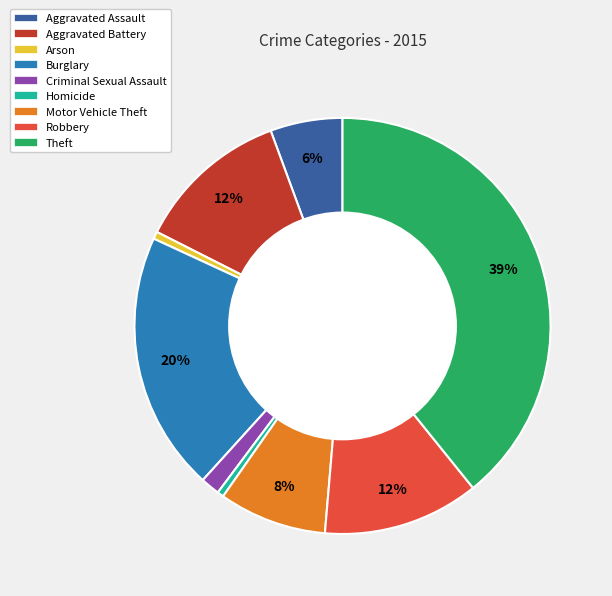

To the nearest percent, what portion does Robbery represent?

12%